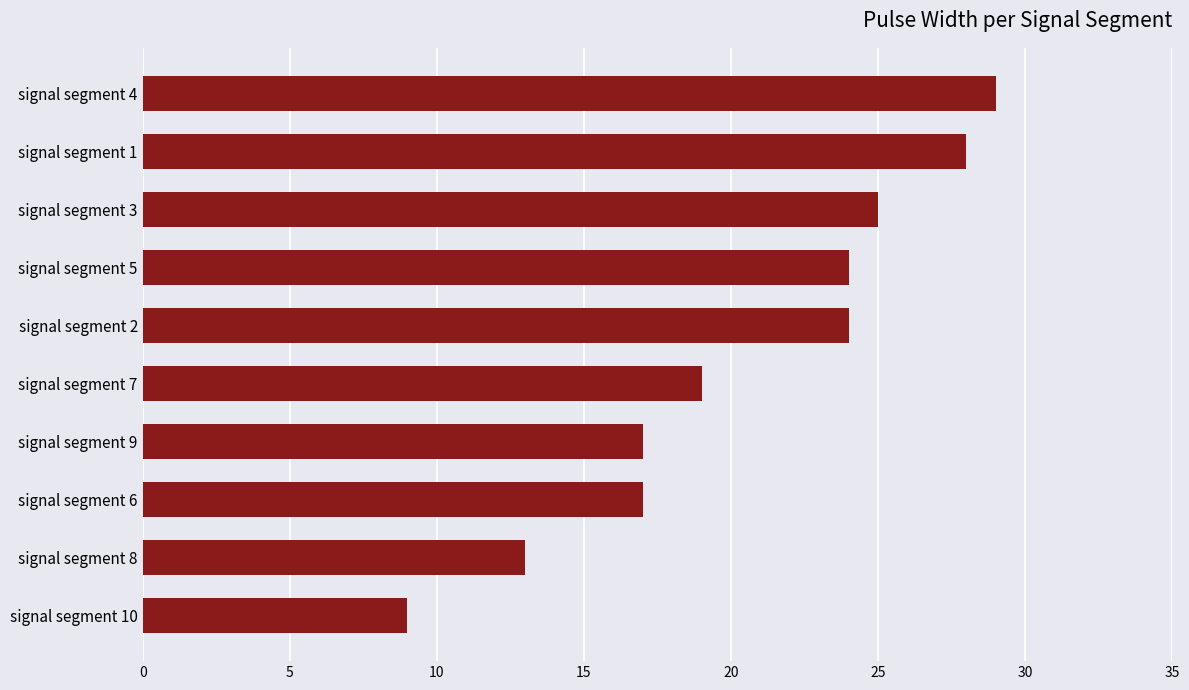

The chart shows a value of 44 at signal segment 4. True or false?

False